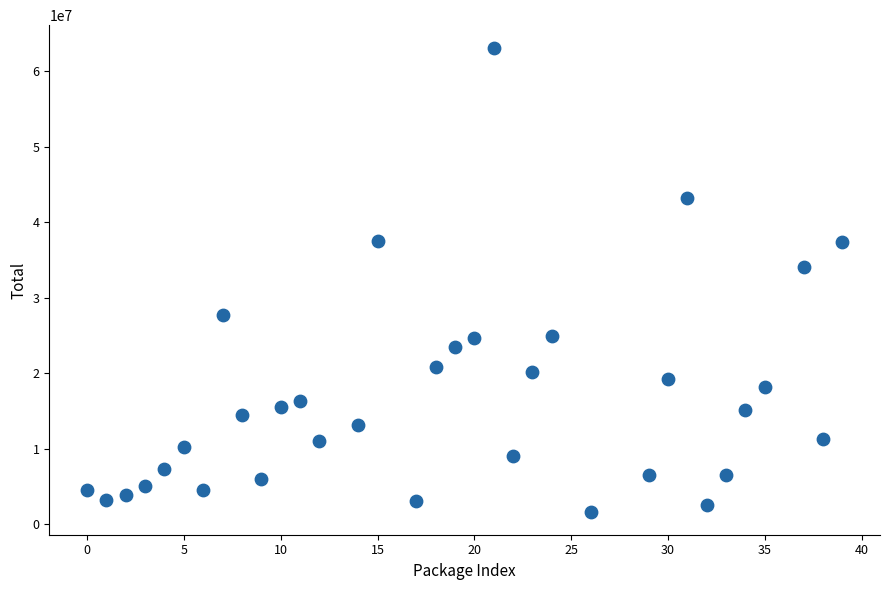

What Y value in the scatter plot is closest to 32342221?

34047219.0